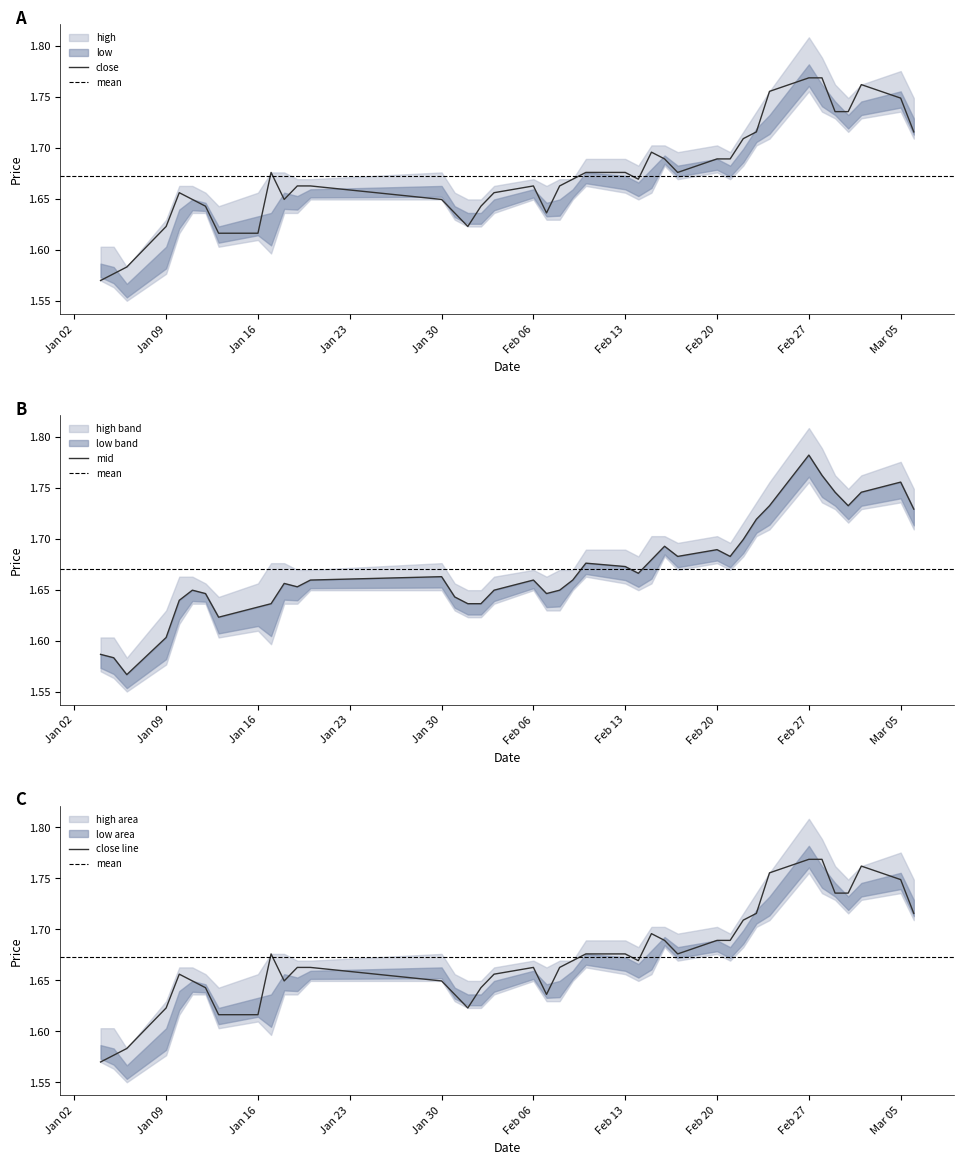

Is this an area chart (filled region under the line)?

No